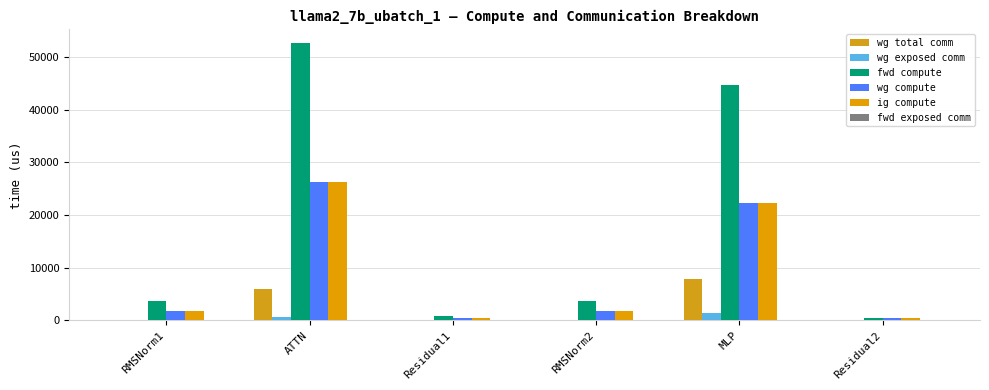

What is the label of the 2nd bar from the right?

MLP